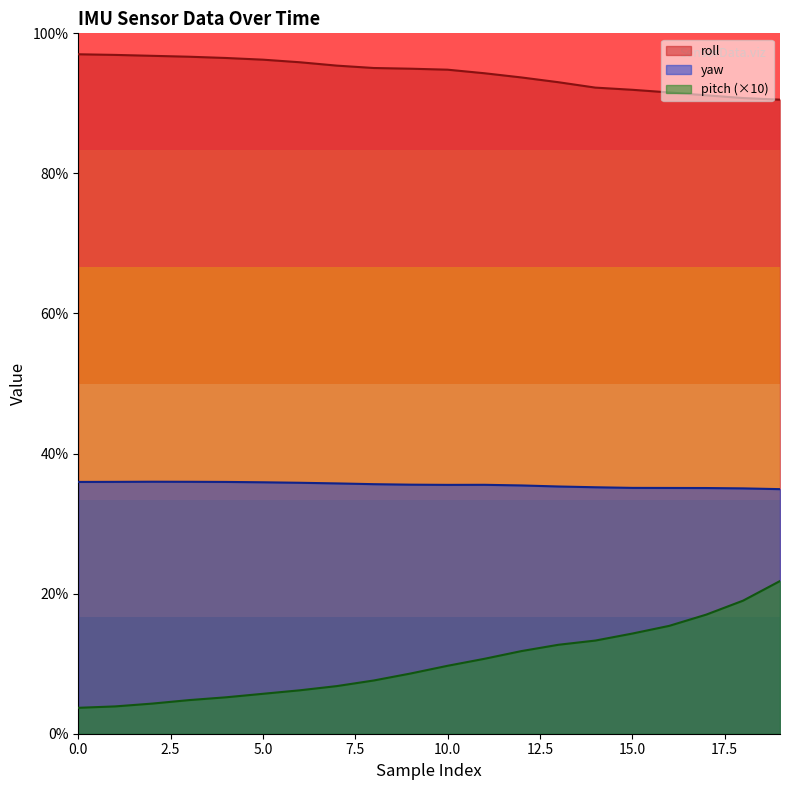

True or false: yaw and roll intersect in this chart.

False